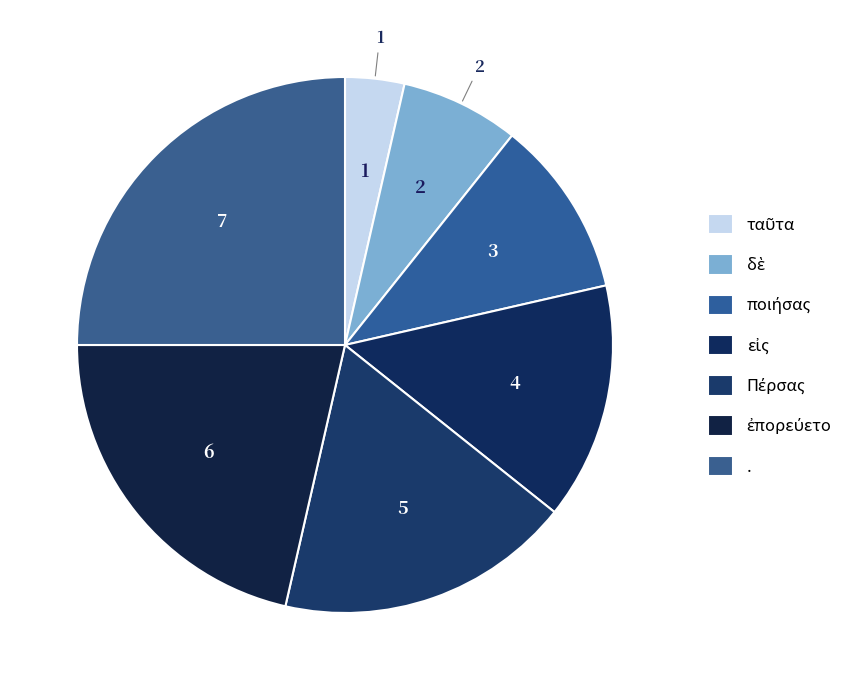

What is the largest slice in the pie chart?

.